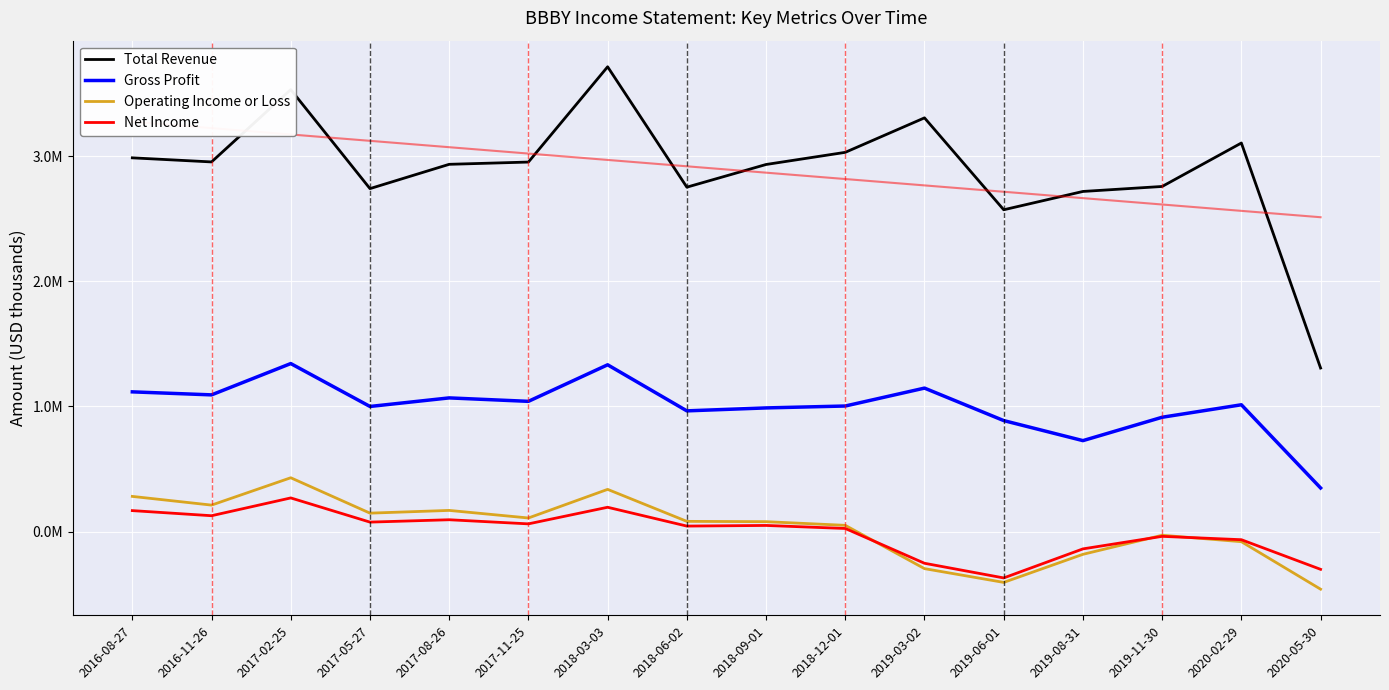

The value of Total Revenue at 2018-03-03 is 3716300. True or false?

True